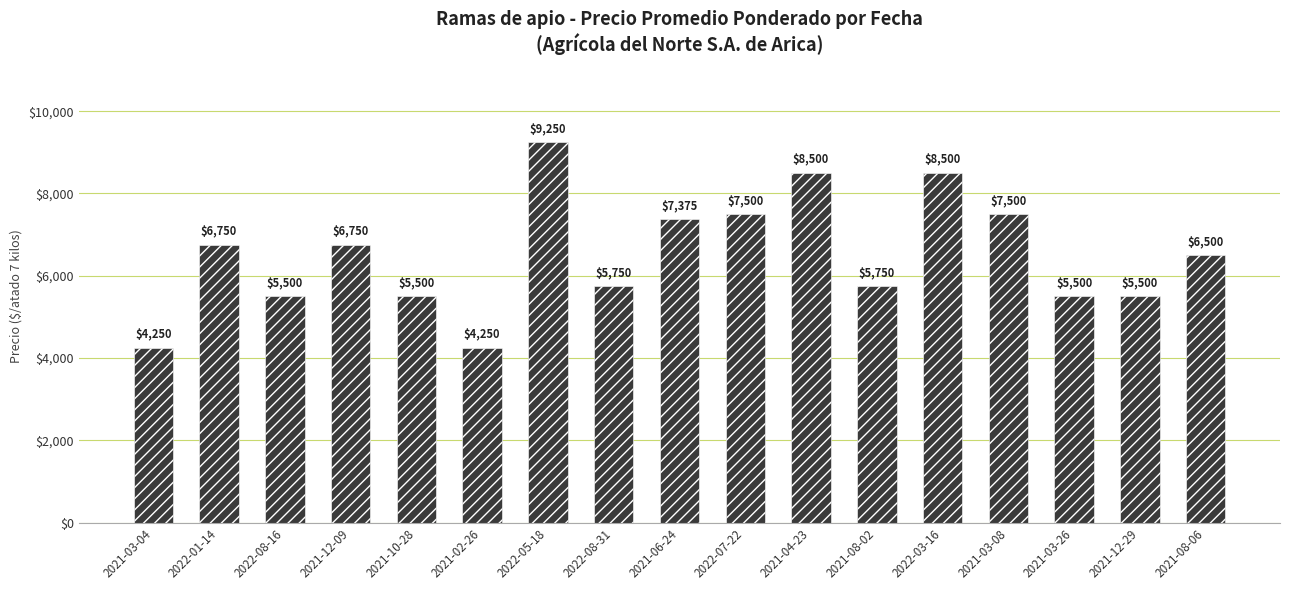

What value does the data have at 2022-07-22?

7500